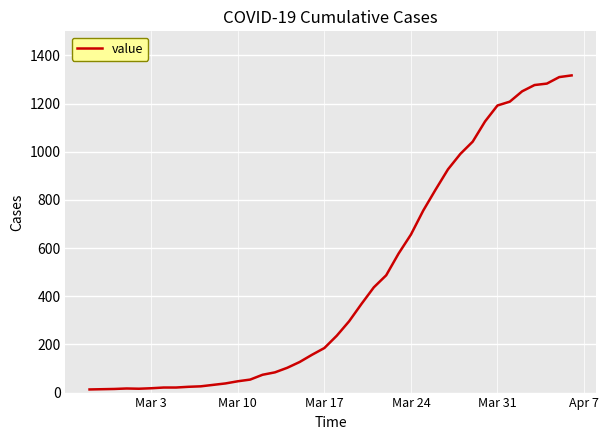

What is the greatest value displayed?

1317